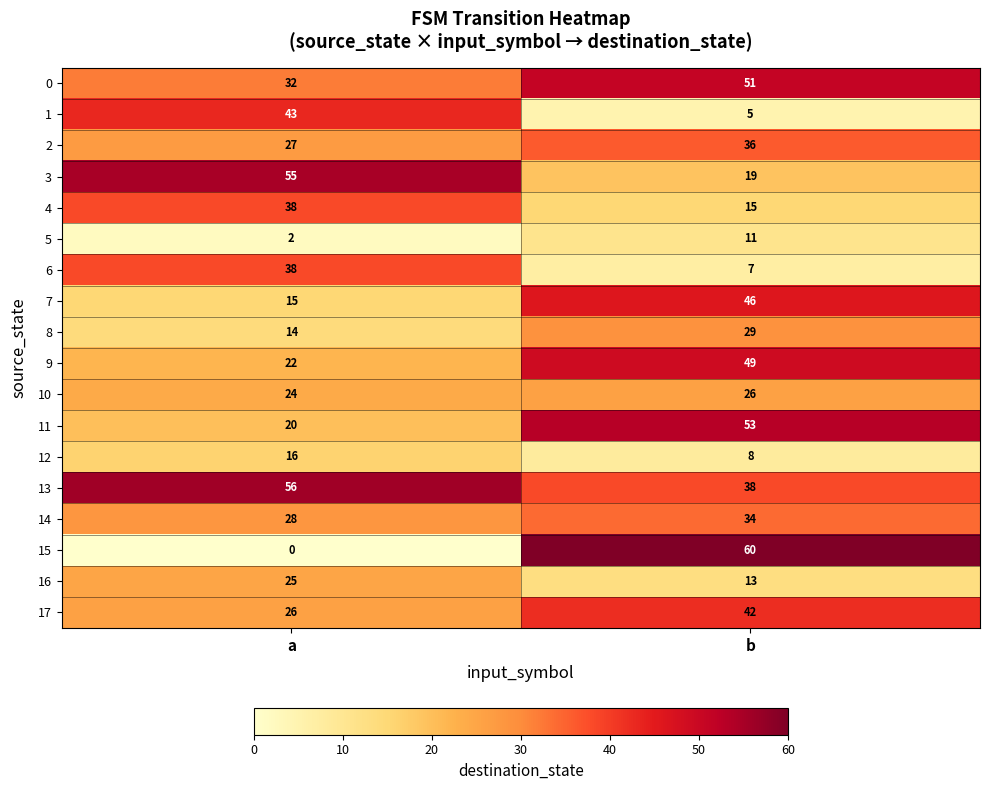

Count the number of categories in the chart.

2